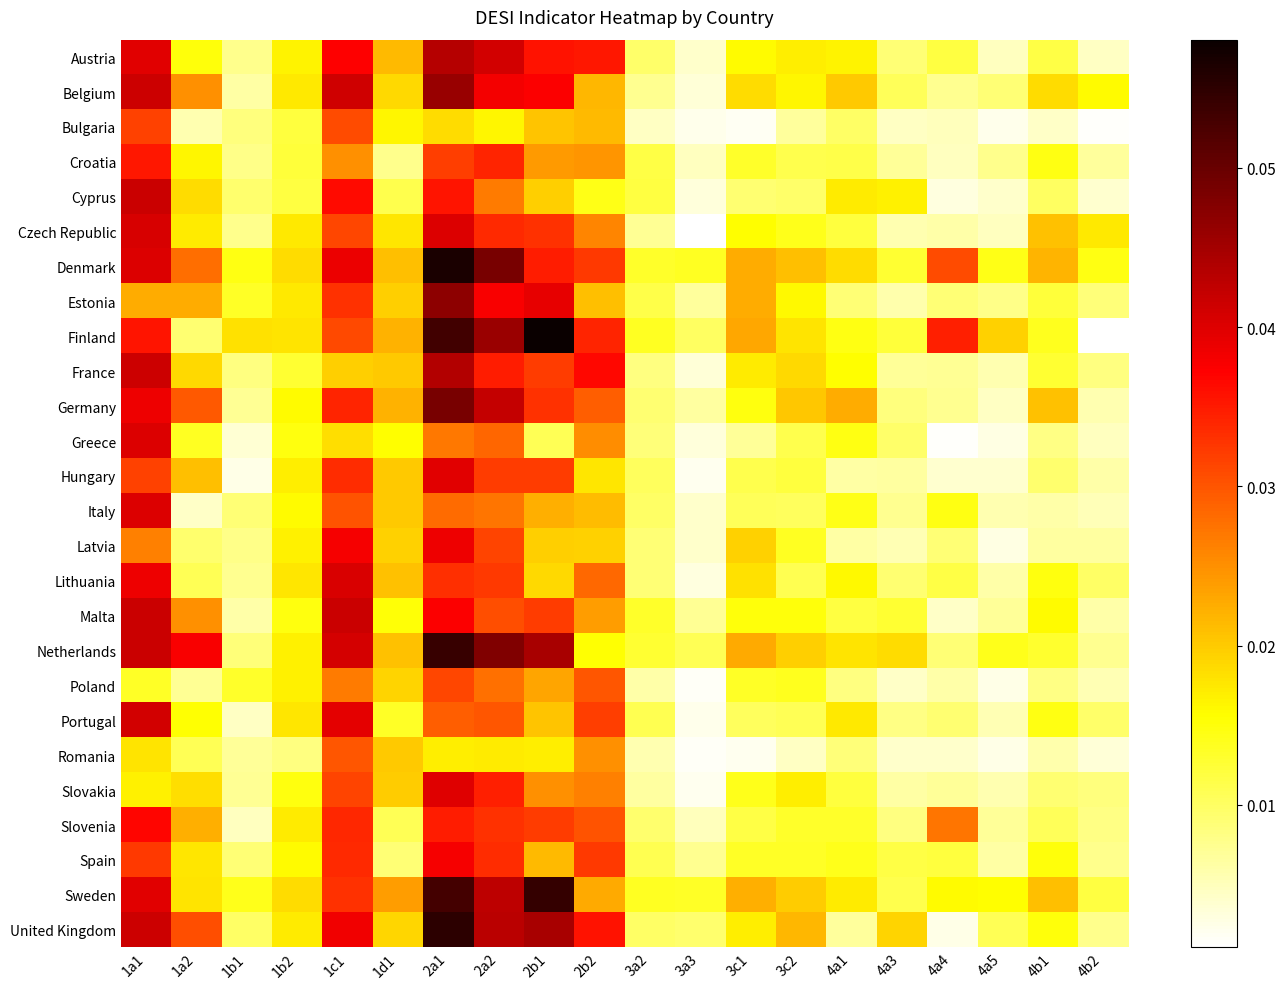

Reading right to left, list all the values displayed in this chart.

Austria: 4b2=0.0	4b1=0.0	4a5=0.0	4a4=0.0	4a3=0.0	4a1=0.0	3c2=0.0	3c1=0.0	3a3=0.0	3a2=0.0	2b2=0.0	2b1=0.0	2a2=0.0	2a1=0.0	1d1=0.0	1c1=0.0	1b2=0.0	1b1=0.0	1a2=0.0	1a1=0.0
Belgium: 4b2=0.0	4b1=0.0	4a5=0.0	4a4=0.0	4a3=0.0	4a1=0.0	3c2=0.0	3c1=0.0	3a3=0.0	3a2=0.0	2b2=0.0	2b1=0.0	2a2=0.0	2a1=0.0	1d1=0.0	1c1=0.0	1b2=0.0	1b1=0.0	1a2=0.0	1a1=0.0
Bulgaria: 4b2=0.0	4b1=0.0	4a5=0.0	4a4=0.0	4a3=0.0	4a1=0.0	3c2=0.0	3c1=0.0	3a3=0.0	3a2=0.0	2b2=0.0	2b1=0.0	2a2=0.0	2a1=0.0	1d1=0.0	1c1=0.0	1b2=0.0	1b1=0.0	1a2=0.0	1a1=0.0
Croatia: 4b2=0.0	4b1=0.0	4a5=0.0	4a4=0.0	4a3=0.0	4a1=0.0	3c2=0.0	3c1=0.0	3a3=0.0	3a2=0.0	2b2=0.0	2b1=0.0	2a2=0.0	2a1=0.0	1d1=0.0	1c1=0.0	1b2=0.0	1b1=0.0	1a2=0.0	1a1=0.0
Cyprus: 4b2=0.0	4b1=0.0	4a5=0.0	4a4=0.0	4a3=0.0	4a1=0.0	3c2=0.0	3c1=0.0	3a3=0.0	3a2=0.0	2b2=0.0	2b1=0.0	2a2=0.0	2a1=0.0	1d1=0.0	1c1=0.0	1b2=0.0	1b1=0.0	1a2=0.0	1a1=0.0
Czech Republic: 4b2=0.0	4b1=0.0	4a5=0.0	4a4=0.0	4a3=0.0	4a1=0.0	3c2=0.0	3c1=0.0	3a3=0.0	3a2=0.0	2b2=0.0	2b1=0.0	2a2=0.0	2a1=0.0	1d1=0.0	1c1=0.0	1b2=0.0	1b1=0.0	1a2=0.0	1a1=0.0
Denmark: 4b2=0.0	4b1=0.0	4a5=0.0	4a4=0.0	4a3=0.0	4a1=0.0	3c2=0.0	3c1=0.0	3a3=0.0	3a2=0.0	2b2=0.0	2b1=0.0	2a2=0.0	2a1=0.1	1d1=0.0	1c1=0.0	1b2=0.0	1b1=0.0	1a2=0.0	1a1=0.0
Estonia: 4b2=0.0	4b1=0.0	4a5=0.0	4a4=0.0	4a3=0.0	4a1=0.0	3c2=0.0	3c1=0.0	3a3=0.0	3a2=0.0	2b2=0.0	2b1=0.0	2a2=0.0	2a1=0.0	1d1=0.0	1c1=0.0	1b2=0.0	1b1=0.0	1a2=0.0	1a1=0.0
Finland: 4b2=0.0	4b1=0.0	4a5=0.0	4a4=0.0	4a3=0.0	4a1=0.0	3c2=0.0	3c1=0.0	3a3=0.0	3a2=0.0	2b2=0.0	2b1=0.1	2a2=0.0	2a1=0.1	1d1=0.0	1c1=0.0	1b2=0.0	1b1=0.0	1a2=0.0	1a1=0.0
France: 4b2=0.0	4b1=0.0	4a5=0.0	4a4=0.0	4a3=0.0	4a1=0.0	3c2=0.0	3c1=0.0	3a3=0.0	3a2=0.0	2b2=0.0	2b1=0.0	2a2=0.0	2a1=0.0	1d1=0.0	1c1=0.0	1b2=0.0	1b1=0.0	1a2=0.0	1a1=0.0
Germany: 4b2=0.0	4b1=0.0	4a5=0.0	4a4=0.0	4a3=0.0	4a1=0.0	3c2=0.0	3c1=0.0	3a3=0.0	3a2=0.0	2b2=0.0	2b1=0.0	2a2=0.0	2a1=0.0	1d1=0.0	1c1=0.0	1b2=0.0	1b1=0.0	1a2=0.0	1a1=0.0
Greece: 4b2=0.0	4b1=0.0	4a5=0.0	4a4=0.0	4a3=0.0	4a1=0.0	3c2=0.0	3c1=0.0	3a3=0.0	3a2=0.0	2b2=0.0	2b1=0.0	2a2=0.0	2a1=0.0	1d1=0.0	1c1=0.0	1b2=0.0	1b1=0.0	1a2=0.0	1a1=0.0
Hungary: 4b2=0.0	4b1=0.0	4a5=0.0	4a4=0.0	4a3=0.0	4a1=0.0	3c2=0.0	3c1=0.0	3a3=0.0	3a2=0.0	2b2=0.0	2b1=0.0	2a2=0.0	2a1=0.0	1d1=0.0	1c1=0.0	1b2=0.0	1b1=0.0	1a2=0.0	1a1=0.0
Italy: 4b2=0.0	4b1=0.0	4a5=0.0	4a4=0.0	4a3=0.0	4a1=0.0	3c2=0.0	3c1=0.0	3a3=0.0	3a2=0.0	2b2=0.0	2b1=0.0	2a2=0.0	2a1=0.0	1d1=0.0	1c1=0.0	1b2=0.0	1b1=0.0	1a2=0.0	1a1=0.0
Latvia: 4b2=0.0	4b1=0.0	4a5=0.0	4a4=0.0	4a3=0.0	4a1=0.0	3c2=0.0	3c1=0.0	3a3=0.0	3a2=0.0	2b2=0.0	2b1=0.0	2a2=0.0	2a1=0.0	1d1=0.0	1c1=0.0	1b2=0.0	1b1=0.0	1a2=0.0	1a1=0.0
Lithuania: 4b2=0.0	4b1=0.0	4a5=0.0	4a4=0.0	4a3=0.0	4a1=0.0	3c2=0.0	3c1=0.0	3a3=0.0	3a2=0.0	2b2=0.0	2b1=0.0	2a2=0.0	2a1=0.0	1d1=0.0	1c1=0.0	1b2=0.0	1b1=0.0	1a2=0.0	1a1=0.0
Malta: 4b2=0.0	4b1=0.0	4a5=0.0	4a4=0.0	4a3=0.0	4a1=0.0	3c2=0.0	3c1=0.0	3a3=0.0	3a2=0.0	2b2=0.0	2b1=0.0	2a2=0.0	2a1=0.0	1d1=0.0	1c1=0.0	1b2=0.0	1b1=0.0	1a2=0.0	1a1=0.0
Netherlands: 4b2=0.0	4b1=0.0	4a5=0.0	4a4=0.0	4a3=0.0	4a1=0.0	3c2=0.0	3c1=0.0	3a3=0.0	3a2=0.0	2b2=0.0	2b1=0.0	2a2=0.0	2a1=0.1	1d1=0.0	1c1=0.0	1b2=0.0	1b1=0.0	1a2=0.0	1a1=0.0
Poland: 4b2=0.0	4b1=0.0	4a5=0.0	4a4=0.0	4a3=0.0	4a1=0.0	3c2=0.0	3c1=0.0	3a3=0.0	3a2=0.0	2b2=0.0	2b1=0.0	2a2=0.0	2a1=0.0	1d1=0.0	1c1=0.0	1b2=0.0	1b1=0.0	1a2=0.0	1a1=0.0
Portugal: 4b2=0.0	4b1=0.0	4a5=0.0	4a4=0.0	4a3=0.0	4a1=0.0	3c2=0.0	3c1=0.0	3a3=0.0	3a2=0.0	2b2=0.0	2b1=0.0	2a2=0.0	2a1=0.0	1d1=0.0	1c1=0.0	1b2=0.0	1b1=0.0	1a2=0.0	1a1=0.0
Romania: 4b2=0.0	4b1=0.0	4a5=0.0	4a4=0.0	4a3=0.0	4a1=0.0	3c2=0.0	3c1=0.0	3a3=0.0	3a2=0.0	2b2=0.0	2b1=0.0	2a2=0.0	2a1=0.0	1d1=0.0	1c1=0.0	1b2=0.0	1b1=0.0	1a2=0.0	1a1=0.0
Slovakia: 4b2=0.0	4b1=0.0	4a5=0.0	4a4=0.0	4a3=0.0	4a1=0.0	3c2=0.0	3c1=0.0	3a3=0.0	3a2=0.0	2b2=0.0	2b1=0.0	2a2=0.0	2a1=0.0	1d1=0.0	1c1=0.0	1b2=0.0	1b1=0.0	1a2=0.0	1a1=0.0
Slovenia: 4b2=0.0	4b1=0.0	4a5=0.0	4a4=0.0	4a3=0.0	4a1=0.0	3c2=0.0	3c1=0.0	3a3=0.0	3a2=0.0	2b2=0.0	2b1=0.0	2a2=0.0	2a1=0.0	1d1=0.0	1c1=0.0	1b2=0.0	1b1=0.0	1a2=0.0	1a1=0.0
Spain: 4b2=0.0	4b1=0.0	4a5=0.0	4a4=0.0	4a3=0.0	4a1=0.0	3c2=0.0	3c1=0.0	3a3=0.0	3a2=0.0	2b2=0.0	2b1=0.0	2a2=0.0	2a1=0.0	1d1=0.0	1c1=0.0	1b2=0.0	1b1=0.0	1a2=0.0	1a1=0.0
Sweden: 4b2=0.0	4b1=0.0	4a5=0.0	4a4=0.0	4a3=0.0	4a1=0.0	3c2=0.0	3c1=0.0	3a3=0.0	3a2=0.0	2b2=0.0	2b1=0.1	2a2=0.0	2a1=0.1	1d1=0.0	1c1=0.0	1b2=0.0	1b1=0.0	1a2=0.0	1a1=0.0
United Kingdom: 4b2=0.0	4b1=0.0	4a5=0.0	4a4=0.0	4a3=0.0	4a1=0.0	3c2=0.0	3c1=0.0	3a3=0.0	3a2=0.0	2b2=0.0	2b1=0.0	2a2=0.0	2a1=0.1	1d1=0.0	1c1=0.0	1b2=0.0	1b1=0.0	1a2=0.0	1a1=0.0